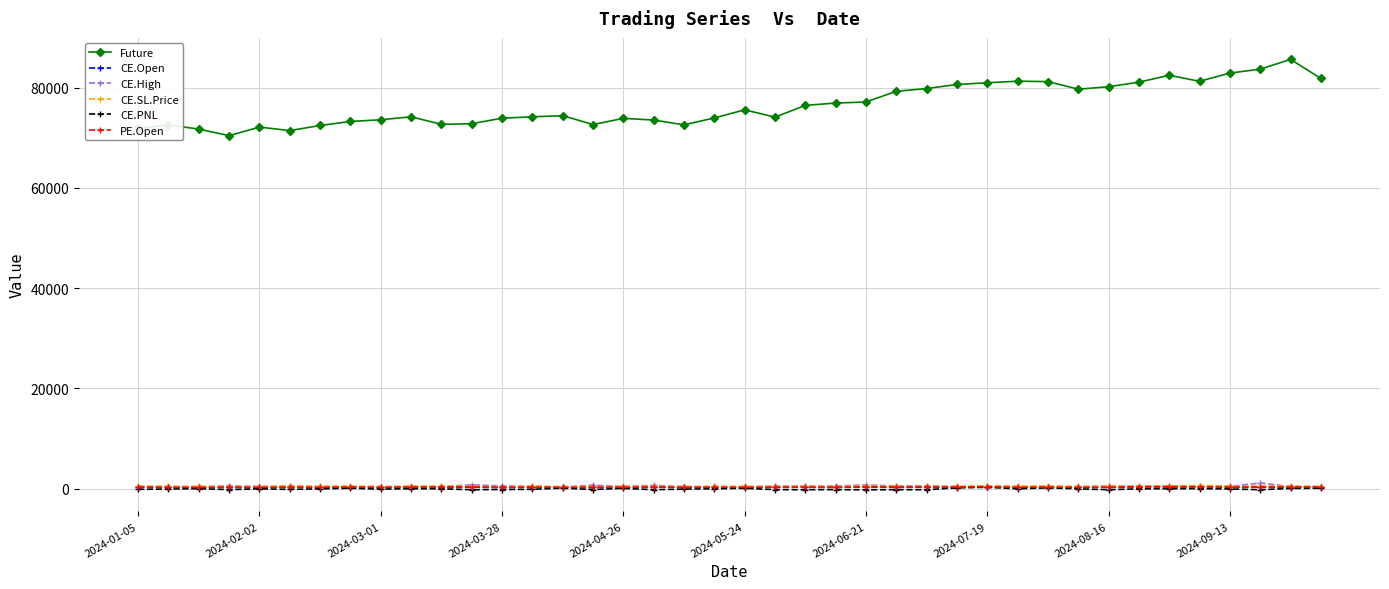

True or false: CE.High has more than 2 interior local peaks.

True